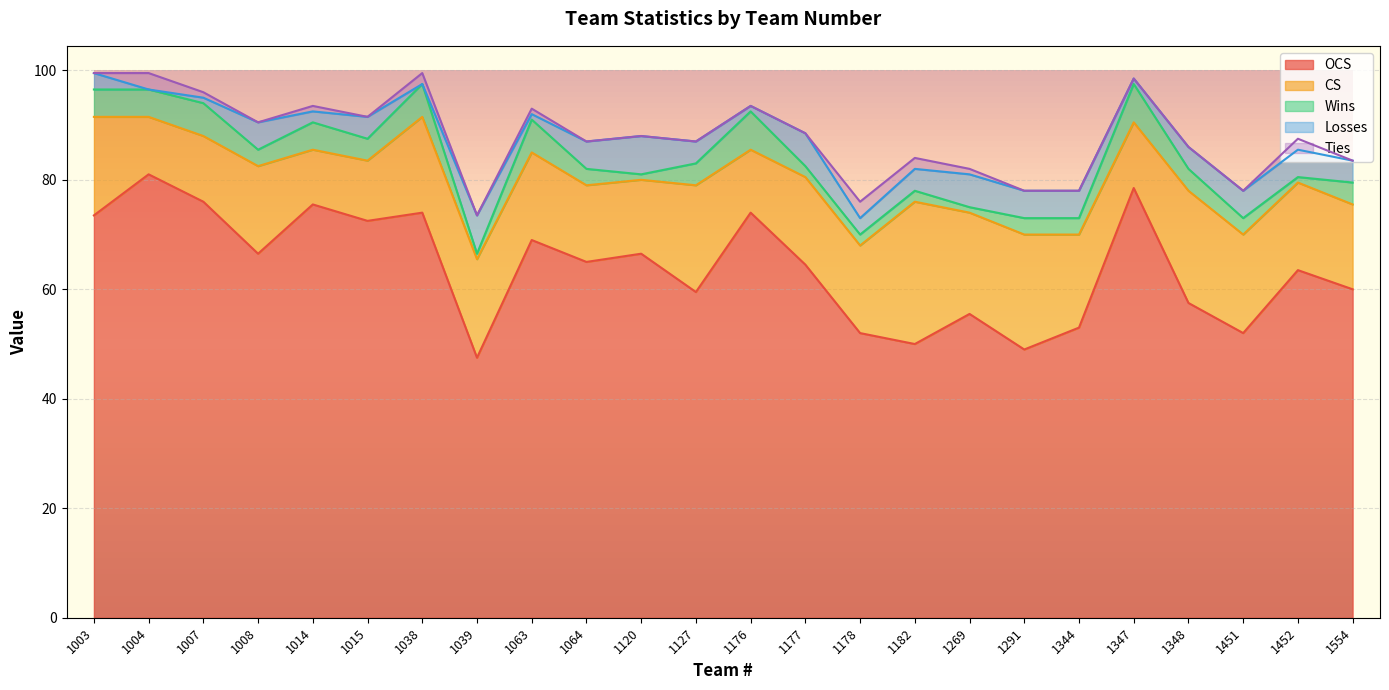

How many lines are shown in the chart?

5